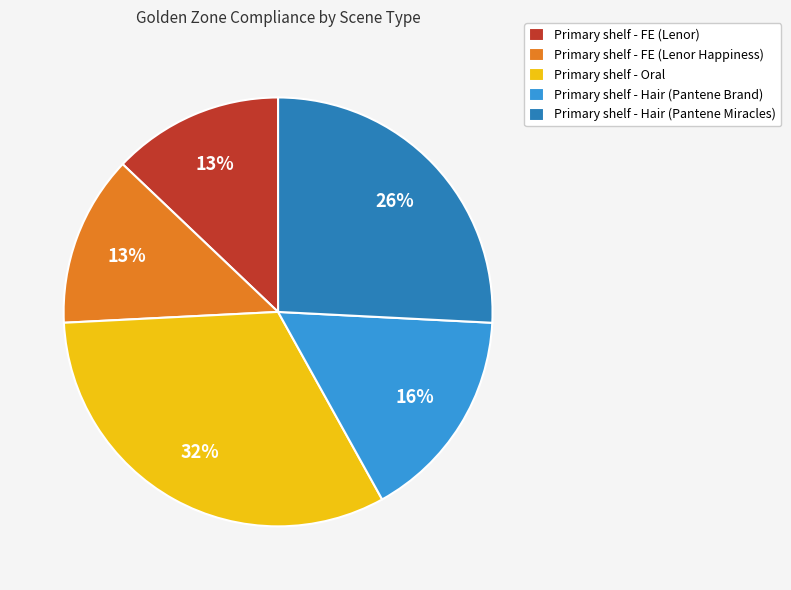

Count the number of slices in the pie.

5